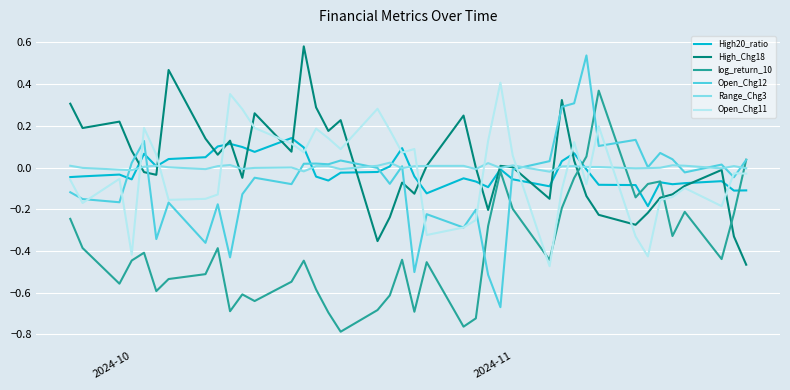

True or false: High20_ratio and Open_Chg12 cross at least once.

True